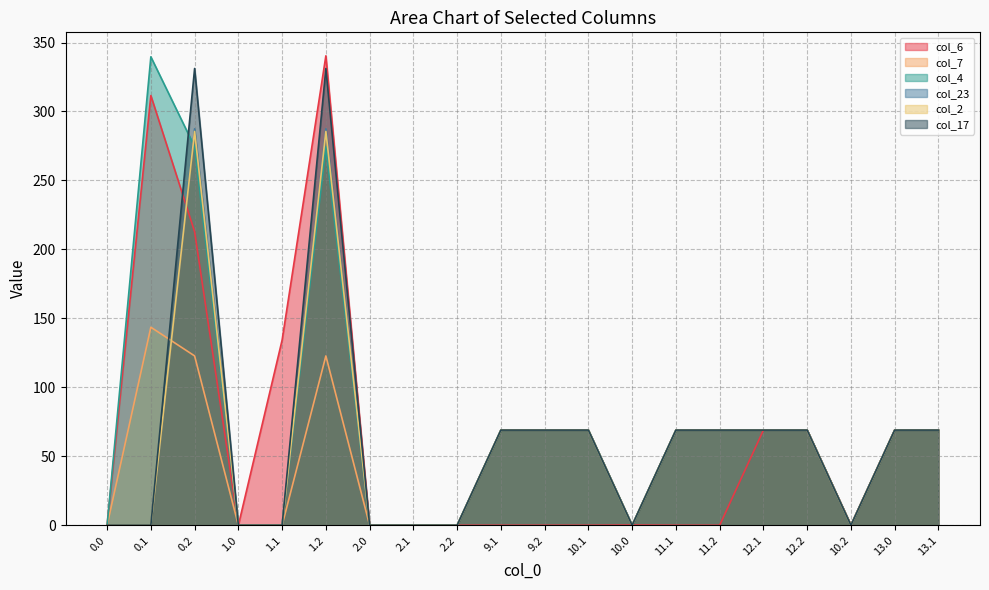

Reading left to right, what are all the values shown in this chart?

col_6: 0.0=0.2	0.1=311.5	0.2=212.9	1.0=0.0	1.1=134.3	1.2=340.4	2.0=0.0	2.1=0.0	2.2=0.0	9.1=0.0	9.2=0.0	10.1=0.0	10.0=0.2	11.1=0.0	11.2=0.0	12.1=69.0	12.2=69.0	10.2=0.2	13.0=69.0	13.1=69.0
col_7: 0.0=0.0	0.1=143.6	0.2=122.8	1.0=0.0	1.1=0.0	1.2=122.8	2.0=0.0	2.1=0.0	2.2=0.0	9.1=69.0	9.2=69.0	10.1=69.0	10.0=0.0	11.1=69.0	11.2=69.0	12.1=69.0	12.2=69.0	10.2=0.0	13.0=69.0	13.1=69.0
col_4: 0.0=0.0	0.1=339.6	0.2=274.4	1.0=0.0	1.1=0.0	1.2=274.4	2.0=0.0	2.1=0.0	2.2=0.0	9.1=69.0	9.2=69.0	10.1=69.0	10.0=0.0	11.1=69.0	11.2=69.0	12.1=69.0	12.2=69.0	10.2=0.0	13.0=69.0	13.1=69.0
col_23: 0.0=0.0	0.1=0.0	0.2=287.5	1.0=0.0	1.1=0.0	1.2=287.5	2.0=0.0	2.1=0.0	2.2=0.0	9.1=69.0	9.2=69.0	10.1=69.0	10.0=0.0	11.1=69.0	11.2=69.0	12.1=69.0	12.2=69.0	10.2=0.0	13.0=69.0	13.1=69.0
col_2: 0.0=0.0	0.1=0.0	0.2=285.5	1.0=0.0	1.1=0.0	1.2=285.5	2.0=0.0	2.1=0.0	2.2=0.0	9.1=69.0	9.2=69.0	10.1=69.0	10.0=0.0	11.1=69.0	11.2=69.0	12.1=69.0	12.2=69.0	10.2=0.0	13.0=69.0	13.1=69.0
col_17: 0.0=0.0	0.1=0.0	0.2=331.2	1.0=0.0	1.1=0.0	1.2=331.2	2.0=0.0	2.1=0.0	2.2=0.0	9.1=69.0	9.2=69.0	10.1=69.0	10.0=0.0	11.1=69.0	11.2=69.0	12.1=69.0	12.2=69.0	10.2=0.0	13.0=69.0	13.1=69.0